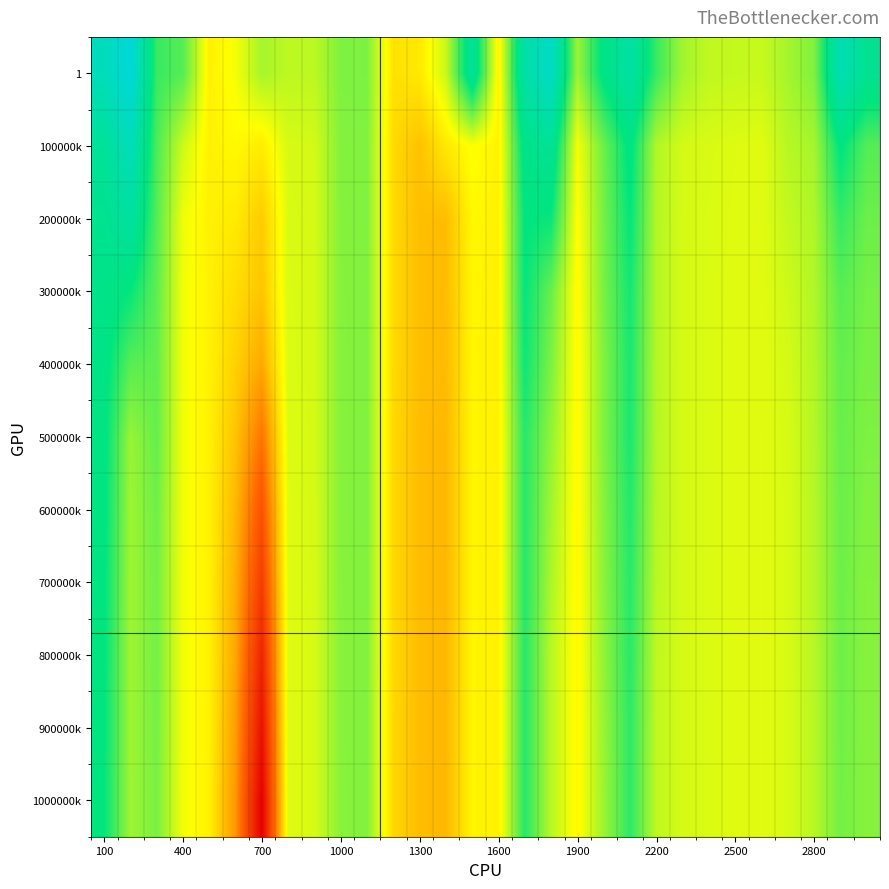

Reading left to right, transcribe all the data shown in this chart.

1: 9.8	11.4	5.5	4.9	1.3	1.9	3.4	3.0	3.0	4.2	4.2	0.8	1.1	2.8	8.0	1.4	8.8	10.4	3.7	6.9	8.6	5.5	3.5	2.9	2.9	2.8	3.5	4.2	9.4	7.6
100000k: 8.0	9.8	5.2	2.7	1.3	1.6	1.2	2.5	2.6	4.1	4.1	0.6	-0.2	1.1	1.8	1.4	7.1	7.8	1.9	4.5	6.9	3.2	2.6	2.5	2.4	2.3	3.1	3.4	6.7	5.0
200000k: 7.4	8.4	5.0	2.1	1.3	1.1	0.1	2.5	2.5	4.1	4.1	0.6	-0.3	-0.3	1.5	1.4	6.6	6.4	1.7	4.4	6.5	3.2	2.5	2.4	2.4	2.3	2.9	3.3	5.6	4.5
300000k: 7.1	6.5	4.8	2.0	1.3	0.7	-0.1	2.4	2.5	4.0	4.1	0.6	-0.3	-0.4	1.5	1.3	6.5	4.6	1.6	4.3	6.2	3.2	2.5	2.4	2.3	2.3	2.7	3.2	4.9	4.3
400000k: 7.0	4.9	4.7	2.0	1.3	0.3	-1.0	2.4	2.5	4.0	4.1	0.6	-0.3	-0.4	1.5	1.3	6.3	4.2	1.6	4.1	6.1	3.2	2.5	2.4	2.3	2.3	2.6	3.2	4.7	4.3
500000k: 6.8	3.7	4.6	2.0	1.3	-0.1	-2.6	2.4	2.5	4.0	4.1	0.5	-0.3	-0.5	1.5	1.3	5.8	3.8	1.6	4.1	6.1	3.2	2.5	2.4	2.3	2.3	2.5	3.2	4.6	4.2
600000k: 6.8	3.6	4.5	2.0	1.3	-0.5	-4.0	2.4	2.5	4.0	4.1	0.5	-0.3	-0.5	1.5	1.3	5.8	3.5	1.6	4.0	5.9	3.1	2.5	2.4	2.3	2.3	2.5	3.1	4.5	4.1
700000k: 6.7	3.6	4.4	2.0	1.3	-0.8	-5.0	2.4	2.5	4.0	4.1	0.5	-0.3	-0.5	1.5	1.3	5.8	3.3	1.6	3.9	5.8	3.1	2.5	2.4	2.3	2.3	2.5	3.1	4.5	4.0
800000k: 6.6	3.6	4.4	2.0	1.3	-1.1	-6.2	2.4	2.5	4.0	4.1	0.5	-0.3	-0.5	1.4	1.3	5.8	3.1	1.6	3.8	5.8	3.0	2.5	2.4	2.3	2.3	2.5	3.1	4.5	4.0
900000k: 6.6	3.6	4.3	2.0	1.3	-1.3	-7.1	2.4	2.5	4.0	4.1	0.5	-0.3	-0.5	1.4	1.3	5.8	3.1	1.6	3.7	5.7	3.0	2.5	2.4	2.3	2.3	2.5	3.1	4.4	4.0
1000000k: 6.5	3.6	4.3	2.0	1.3	-1.6	-8.0	2.4	2.5	4.0	4.1	0.5	-0.3	-0.5	1.4	1.3	5.8	3.1	1.6	3.6	5.7	3.0	2.5	2.4	2.3	2.3	2.5	3.1	4.4	4.0